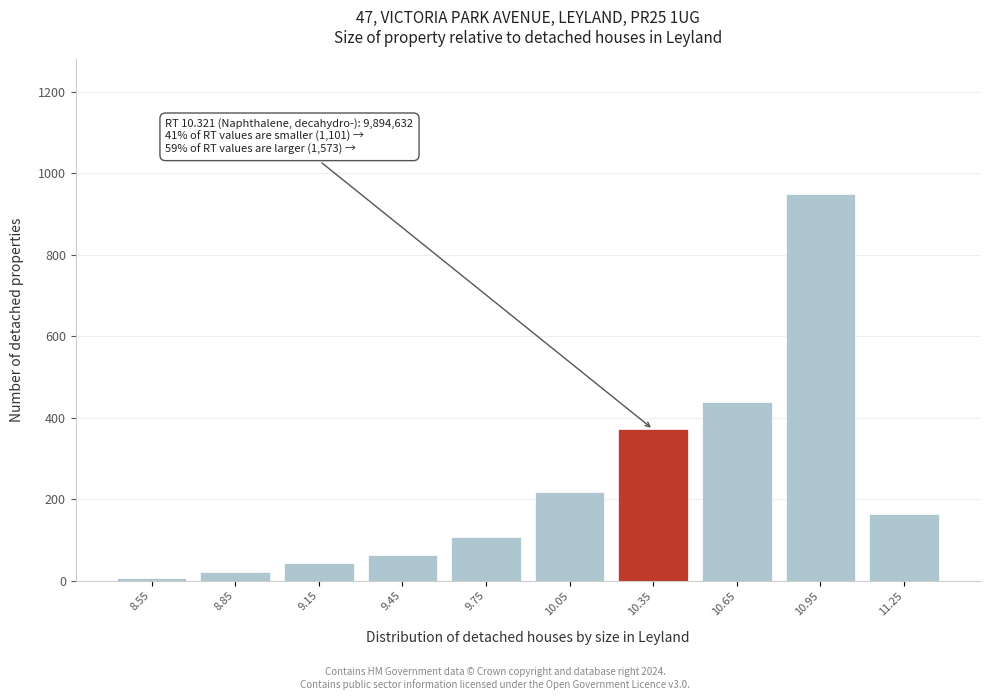

Which range on the x-axis has the tallest bar?

10.8 to 11.1